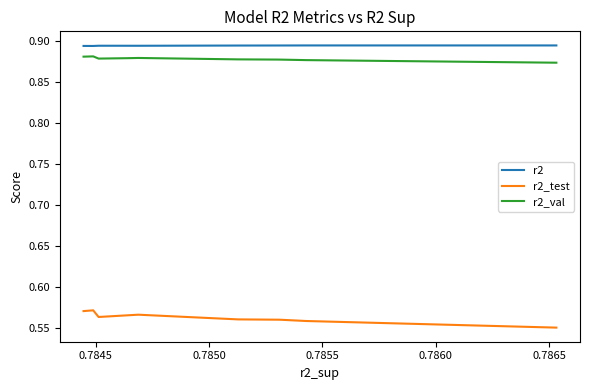

Is this an area chart (filled region under the line)?

No